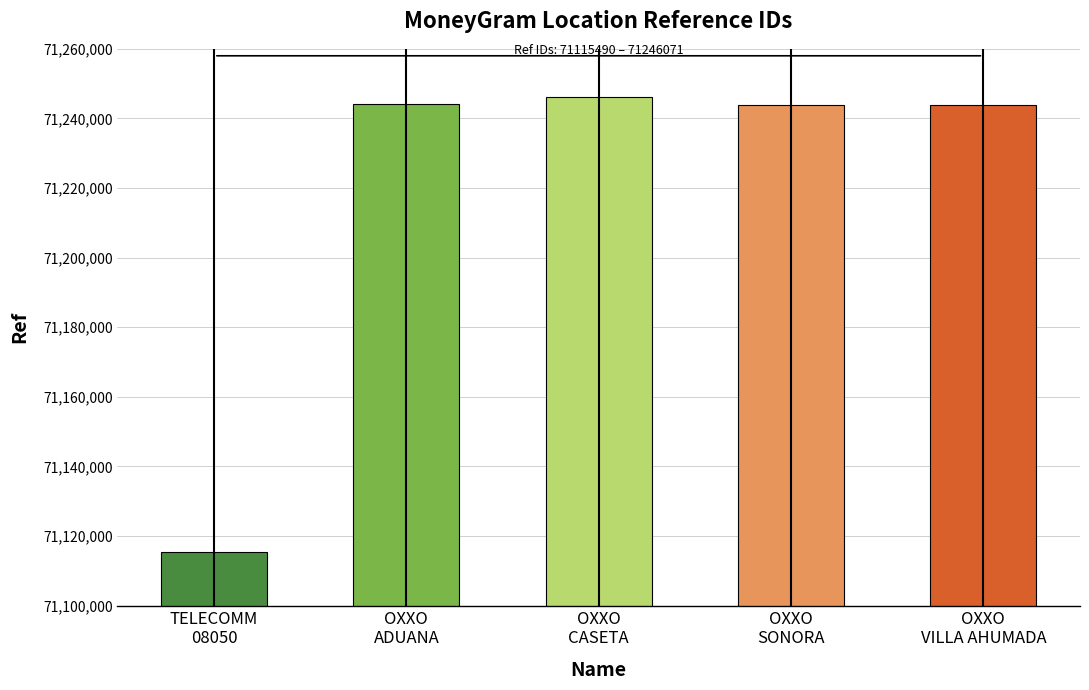

Where does the data first go above 71243841?

OXXO
ADUANA